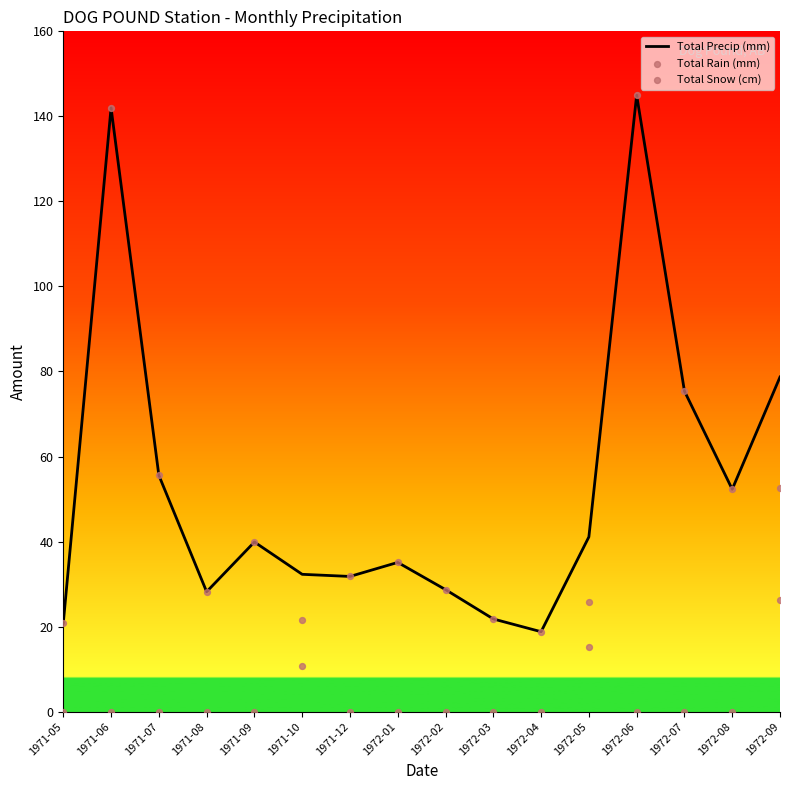

Which series has the largest Y range (max minus min)?

Total Rain (mm)